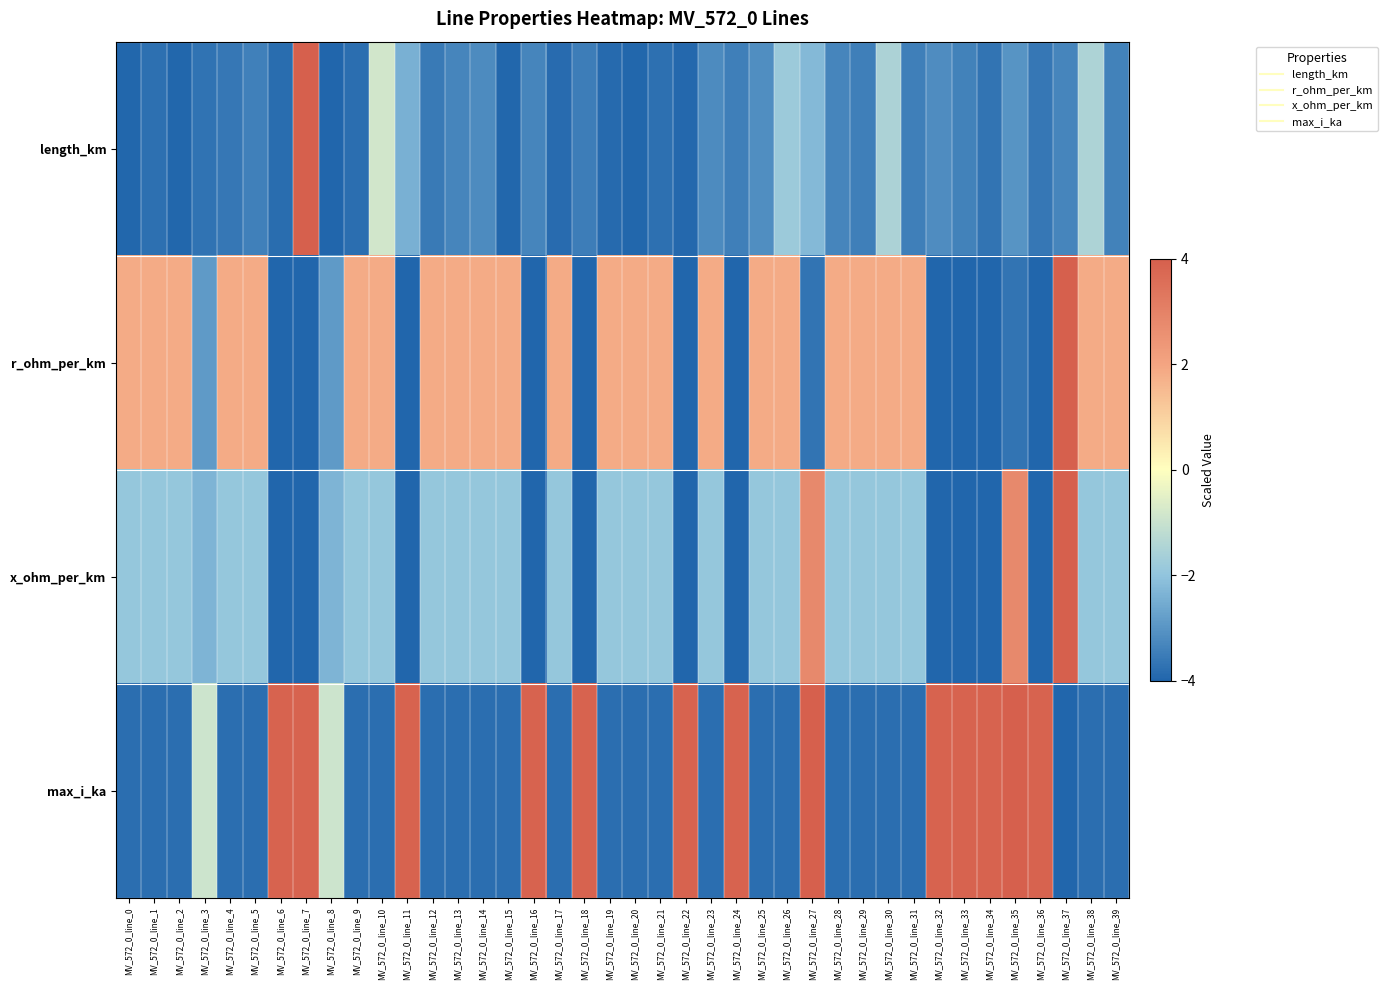

Reading left to right, what are all the values shown in this chart?

length_km: MV_572_0_line_0=-3.9	MV_572_0_line_1=-3.8	MV_572_0_line_2=-4.0	MV_572_0_line_3=-3.7	MV_572_0_line_4=-3.6	MV_572_0_line_5=-3.4	MV_572_0_line_6=-3.8	MV_572_0_line_7=4.0	MV_572_0_line_8=-4.0	MV_572_0_line_9=-3.8	MV_572_0_line_10=-0.8	MV_572_0_line_11=-2.4	MV_572_0_line_12=-3.5	MV_572_0_line_13=-3.3	MV_572_0_line_14=-3.2	MV_572_0_line_15=-3.9	MV_572_0_line_16=-3.3	MV_572_0_line_17=-3.9	MV_572_0_line_18=-3.5	MV_572_0_line_19=-3.9	MV_572_0_line_20=-4.0	MV_572_0_line_21=-3.8	MV_572_0_line_22=-3.9	MV_572_0_line_23=-3.2	MV_572_0_line_24=-3.4	MV_572_0_line_25=-3.1	MV_572_0_line_26=-1.8	MV_572_0_line_27=-2.2	MV_572_0_line_28=-3.3	MV_572_0_line_29=-3.4	MV_572_0_line_30=-1.5	MV_572_0_line_31=-3.5	MV_572_0_line_32=-3.2	MV_572_0_line_33=-3.4	MV_572_0_line_34=-3.7	MV_572_0_line_35=-3.0	MV_572_0_line_36=-3.6	MV_572_0_line_37=-3.3	MV_572_0_line_38=-1.5	MV_572_0_line_39=-3.4
r_ohm_per_km: MV_572_0_line_0=1.9	MV_572_0_line_1=1.9	MV_572_0_line_2=1.9	MV_572_0_line_3=-2.9	MV_572_0_line_4=1.9	MV_572_0_line_5=1.9	MV_572_0_line_6=-4.0	MV_572_0_line_7=-4.0	MV_572_0_line_8=-2.9	MV_572_0_line_9=1.9	MV_572_0_line_10=1.9	MV_572_0_line_11=-4.0	MV_572_0_line_12=1.9	MV_572_0_line_13=1.9	MV_572_0_line_14=1.9	MV_572_0_line_15=1.9	MV_572_0_line_16=-4.0	MV_572_0_line_17=1.9	MV_572_0_line_18=-4.0	MV_572_0_line_19=1.9	MV_572_0_line_20=1.9	MV_572_0_line_21=1.9	MV_572_0_line_22=-4.0	MV_572_0_line_23=1.9	MV_572_0_line_24=-4.0	MV_572_0_line_25=1.9	MV_572_0_line_26=1.9	MV_572_0_line_27=-3.7	MV_572_0_line_28=1.9	MV_572_0_line_29=1.9	MV_572_0_line_30=1.9	MV_572_0_line_31=1.9	MV_572_0_line_32=-4.0	MV_572_0_line_33=-4.0	MV_572_0_line_34=-4.0	MV_572_0_line_35=-3.7	MV_572_0_line_36=-4.0	MV_572_0_line_37=4.0	MV_572_0_line_38=1.9	MV_572_0_line_39=1.9
x_ohm_per_km: MV_572_0_line_0=-1.9	MV_572_0_line_1=-1.9	MV_572_0_line_2=-1.9	MV_572_0_line_3=-2.3	MV_572_0_line_4=-1.9	MV_572_0_line_5=-1.9	MV_572_0_line_6=-4.0	MV_572_0_line_7=-4.0	MV_572_0_line_8=-2.3	MV_572_0_line_9=-1.9	MV_572_0_line_10=-1.9	MV_572_0_line_11=-4.0	MV_572_0_line_12=-1.9	MV_572_0_line_13=-1.9	MV_572_0_line_14=-1.9	MV_572_0_line_15=-1.9	MV_572_0_line_16=-4.0	MV_572_0_line_17=-1.9	MV_572_0_line_18=-4.0	MV_572_0_line_19=-1.9	MV_572_0_line_20=-1.9	MV_572_0_line_21=-1.9	MV_572_0_line_22=-4.0	MV_572_0_line_23=-1.9	MV_572_0_line_24=-4.0	MV_572_0_line_25=-1.9	MV_572_0_line_26=-1.9	MV_572_0_line_27=2.8	MV_572_0_line_28=-1.9	MV_572_0_line_29=-1.9	MV_572_0_line_30=-1.9	MV_572_0_line_31=-1.9	MV_572_0_line_32=-4.0	MV_572_0_line_33=-4.0	MV_572_0_line_34=-4.0	MV_572_0_line_35=2.8	MV_572_0_line_36=-4.0	MV_572_0_line_37=4.0	MV_572_0_line_38=-1.9	MV_572_0_line_39=-1.9
max_i_ka: MV_572_0_line_0=-3.8	MV_572_0_line_1=-3.8	MV_572_0_line_2=-3.8	MV_572_0_line_3=-0.9	MV_572_0_line_4=-3.8	MV_572_0_line_5=-3.8	MV_572_0_line_6=3.9	MV_572_0_line_7=3.9	MV_572_0_line_8=-0.9	MV_572_0_line_9=-3.8	MV_572_0_line_10=-3.8	MV_572_0_line_11=3.9	MV_572_0_line_12=-3.8	MV_572_0_line_13=-3.8	MV_572_0_line_14=-3.8	MV_572_0_line_15=-3.8	MV_572_0_line_16=3.9	MV_572_0_line_17=-3.8	MV_572_0_line_18=3.9	MV_572_0_line_19=-3.8	MV_572_0_line_20=-3.8	MV_572_0_line_21=-3.8	MV_572_0_line_22=3.9	MV_572_0_line_23=-3.8	MV_572_0_line_24=3.9	MV_572_0_line_25=-3.8	MV_572_0_line_26=-3.8	MV_572_0_line_27=4.0	MV_572_0_line_28=-3.8	MV_572_0_line_29=-3.8	MV_572_0_line_30=-3.8	MV_572_0_line_31=-3.8	MV_572_0_line_32=3.9	MV_572_0_line_33=3.9	MV_572_0_line_34=3.9	MV_572_0_line_35=4.0	MV_572_0_line_36=3.9	MV_572_0_line_37=-4.0	MV_572_0_line_38=-3.8	MV_572_0_line_39=-3.8